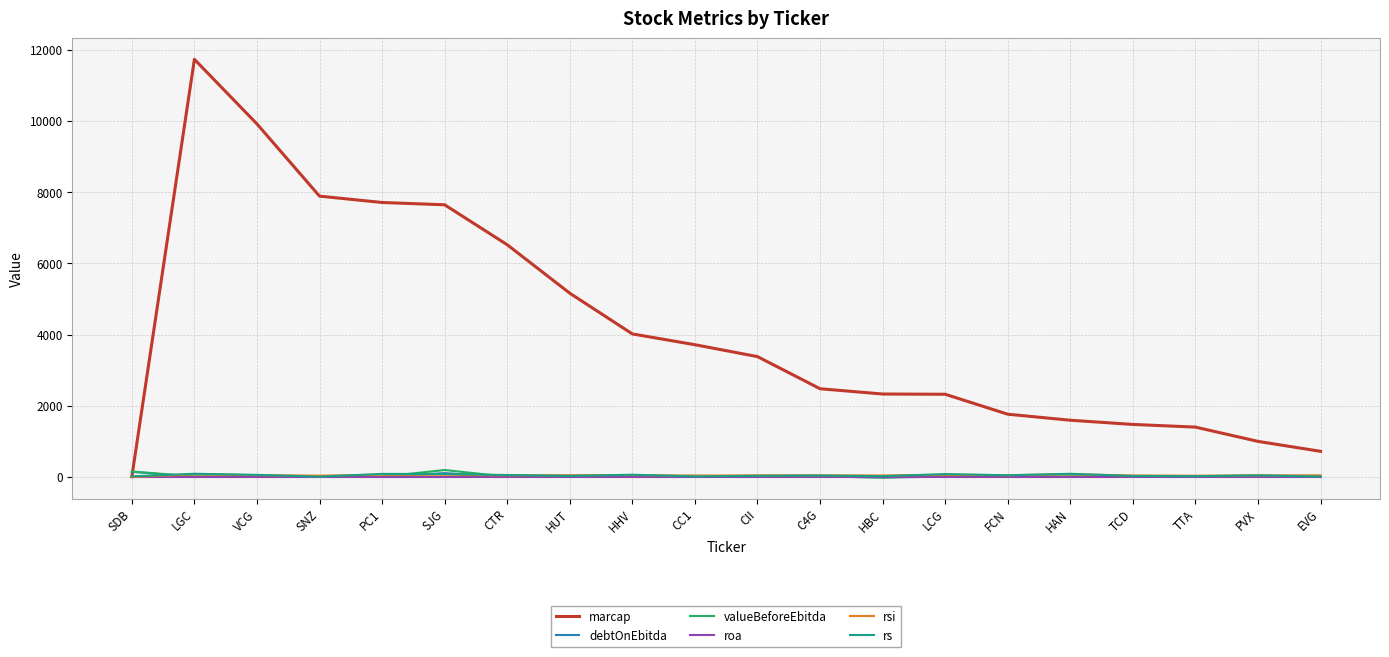

What position from the left is EVG?

20